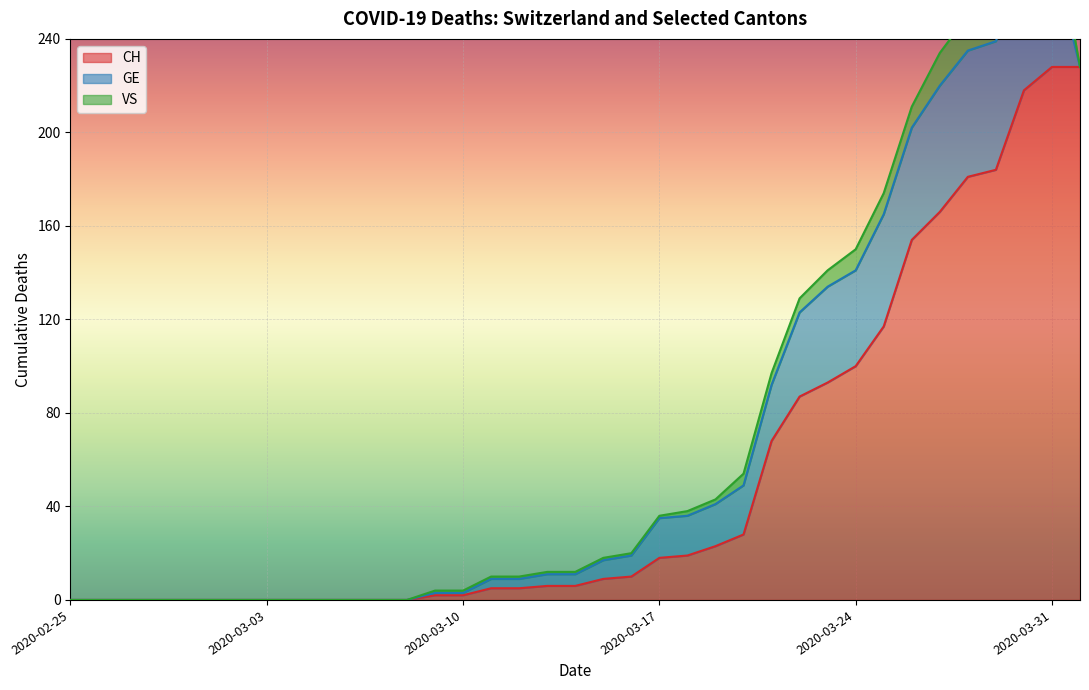

The value of GE at 2020-03-27 is 54. True or false?

True